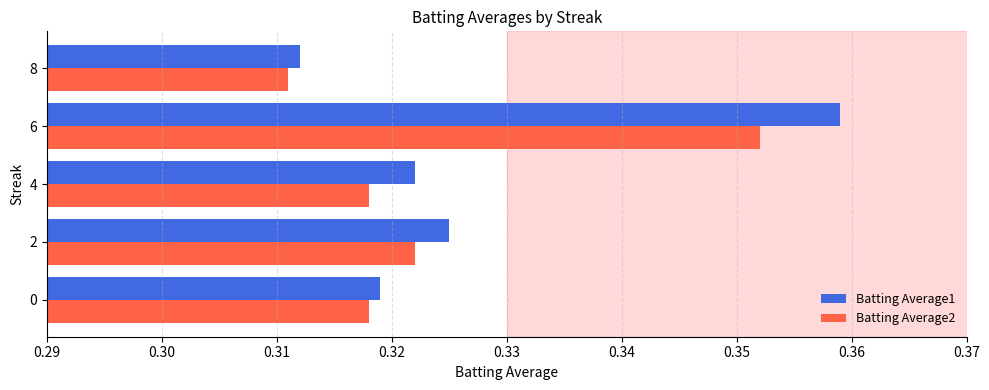

What are all the series names shown in the legend?

Batting Average1, Batting Average2